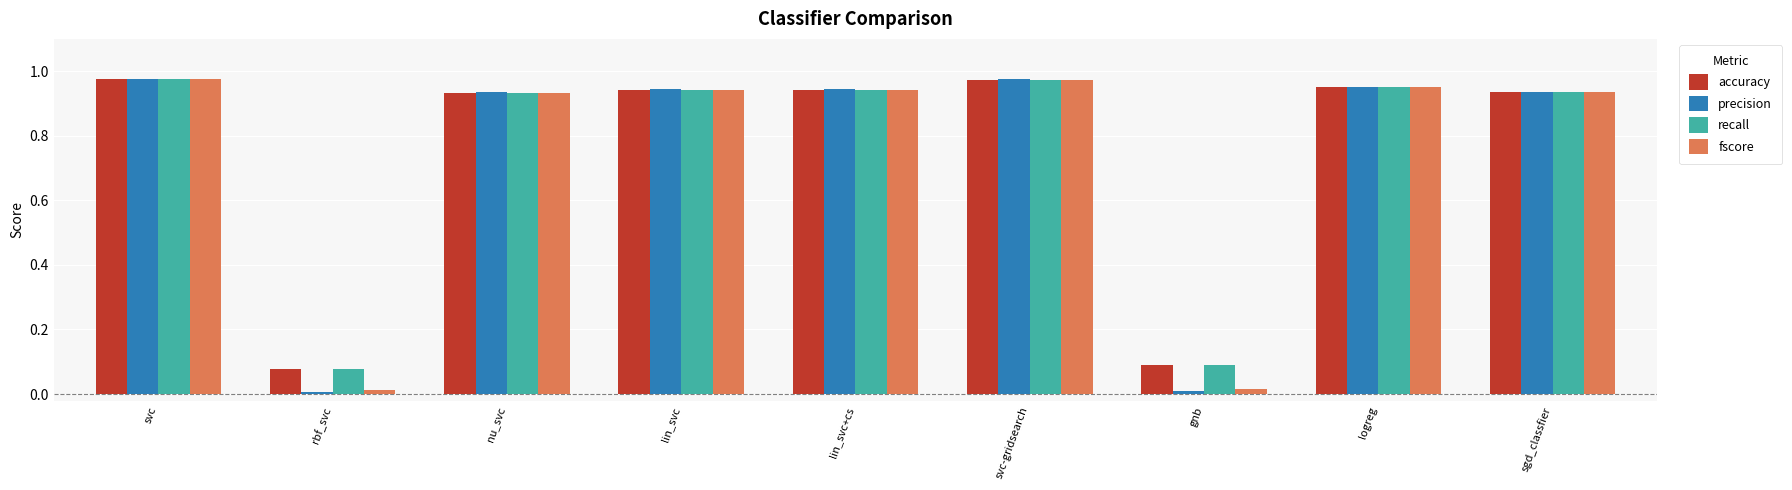

Is the value of recall at gnb greater than the value of fscore at svc?

No